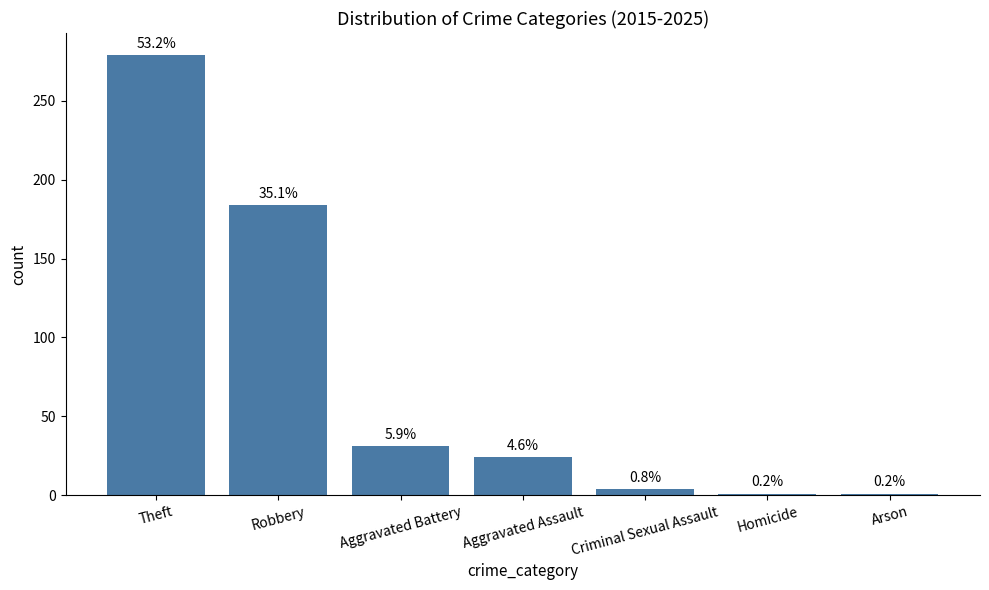

What is the sum of the values at Criminal Sexual Assault and Theft?

283